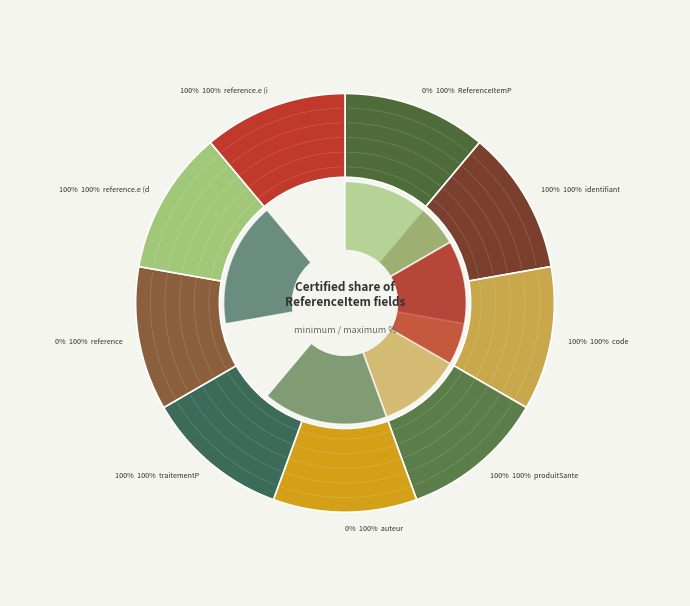

Is there any slice that represents more than half of the pie?

No